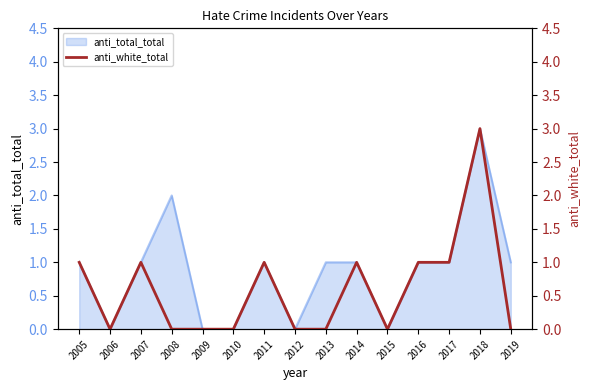

Which has a higher value, 2005 or 2010?

2005